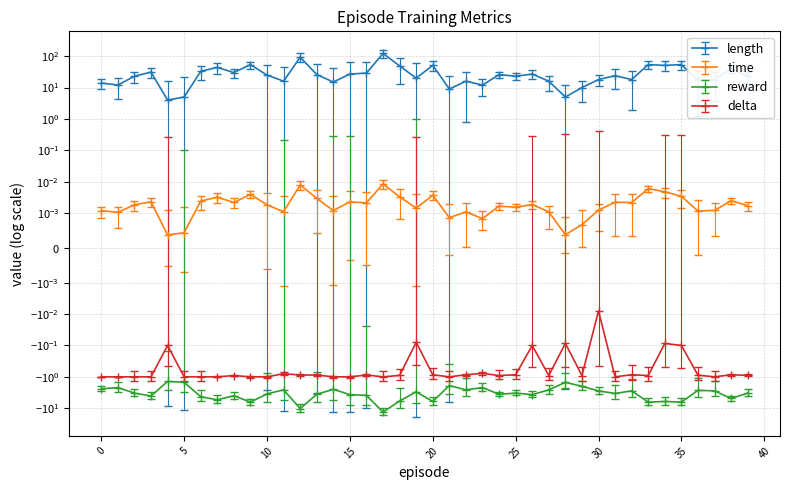

What is the sum of all length values?

1184.0